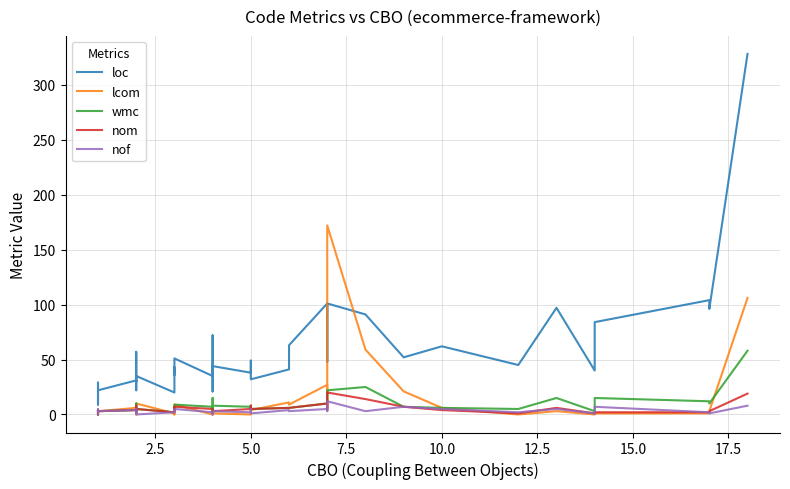

True or false: lcom and wmc cross at least once.

True